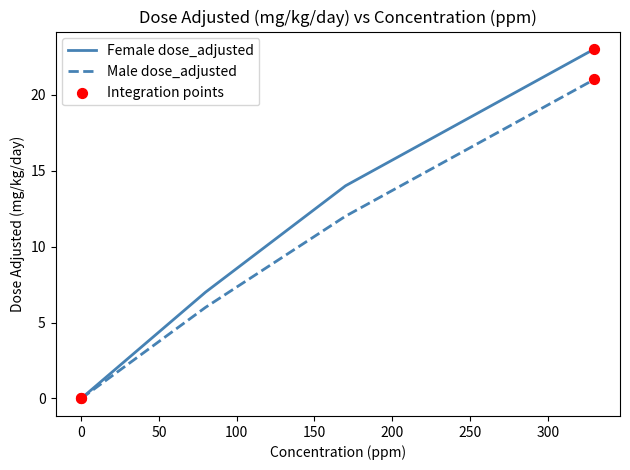

True or false: Male dose_adjusted has more than 2 points higher than both neighbors.

False